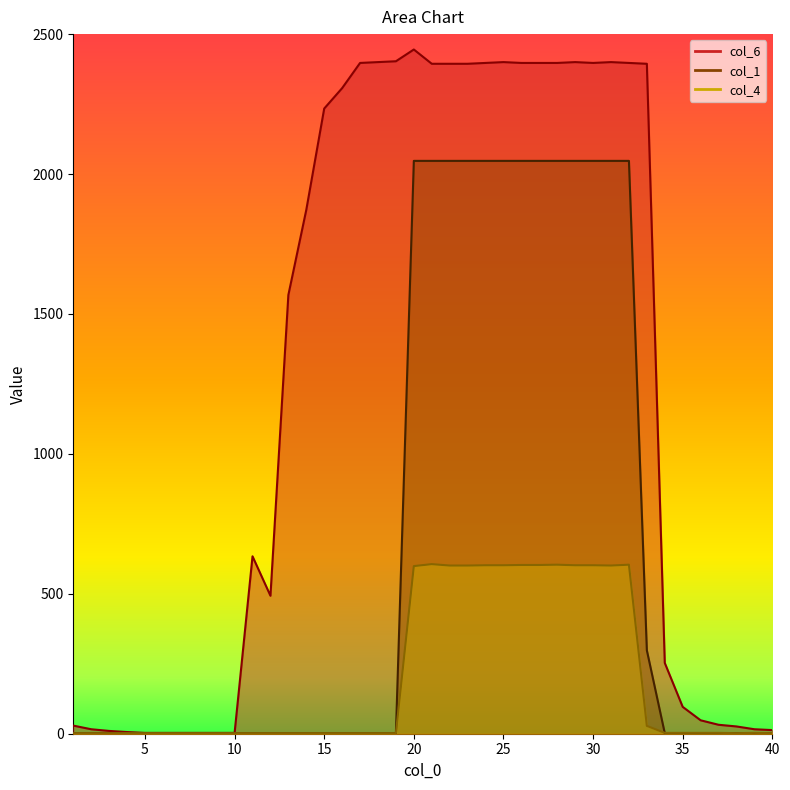

True or false: col_1 and col_6 cross at least once.

False